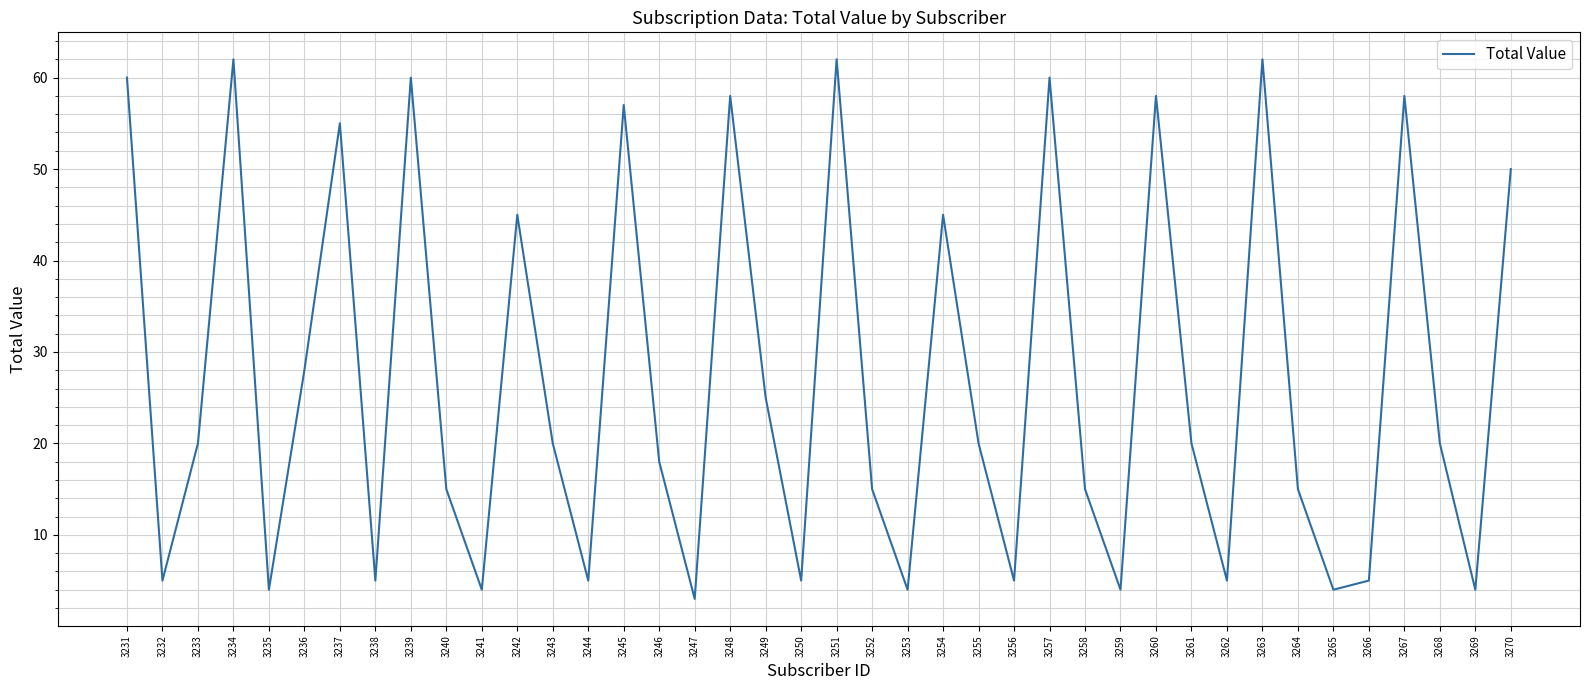

Is it true that the value at 3263 is 62?

True